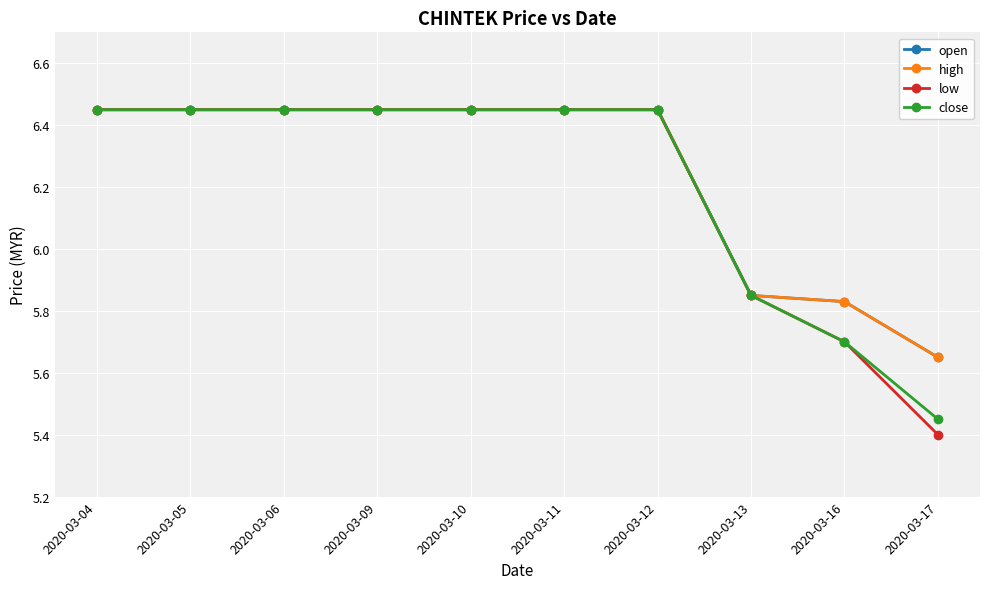

List the labels in order of close value, smallest first.

2020-03-17, 2020-03-16, 2020-03-13, 2020-03-04, 2020-03-05, 2020-03-06, 2020-03-09, 2020-03-10, 2020-03-11, 2020-03-12